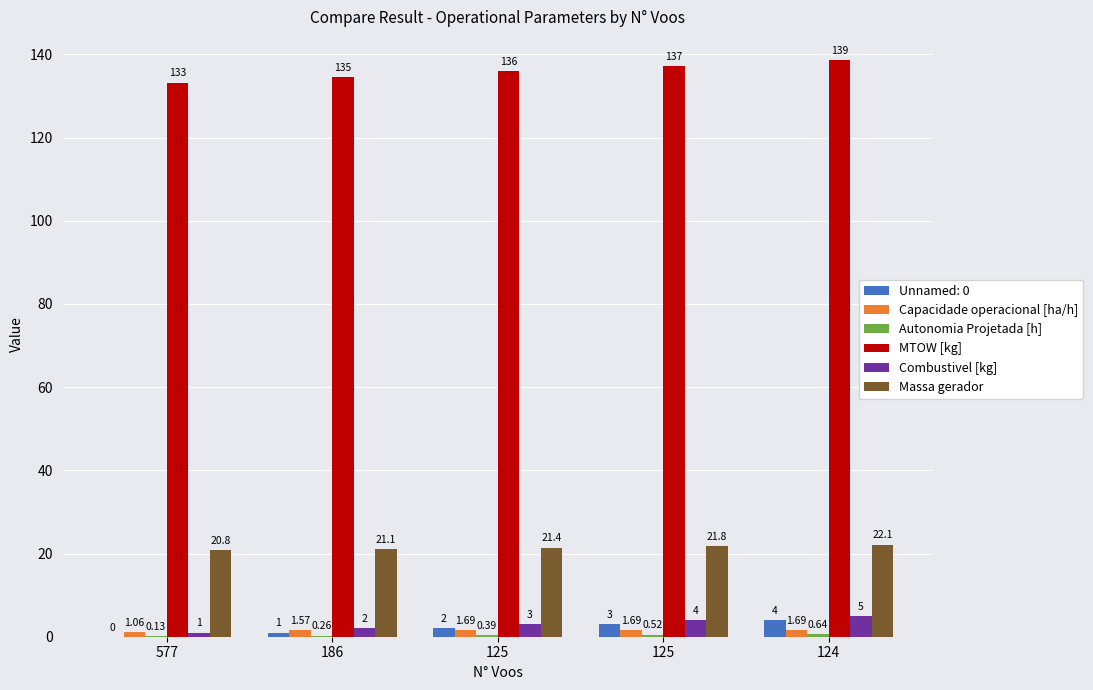

Which series has the largest total across all categories?

MTOW [kg]